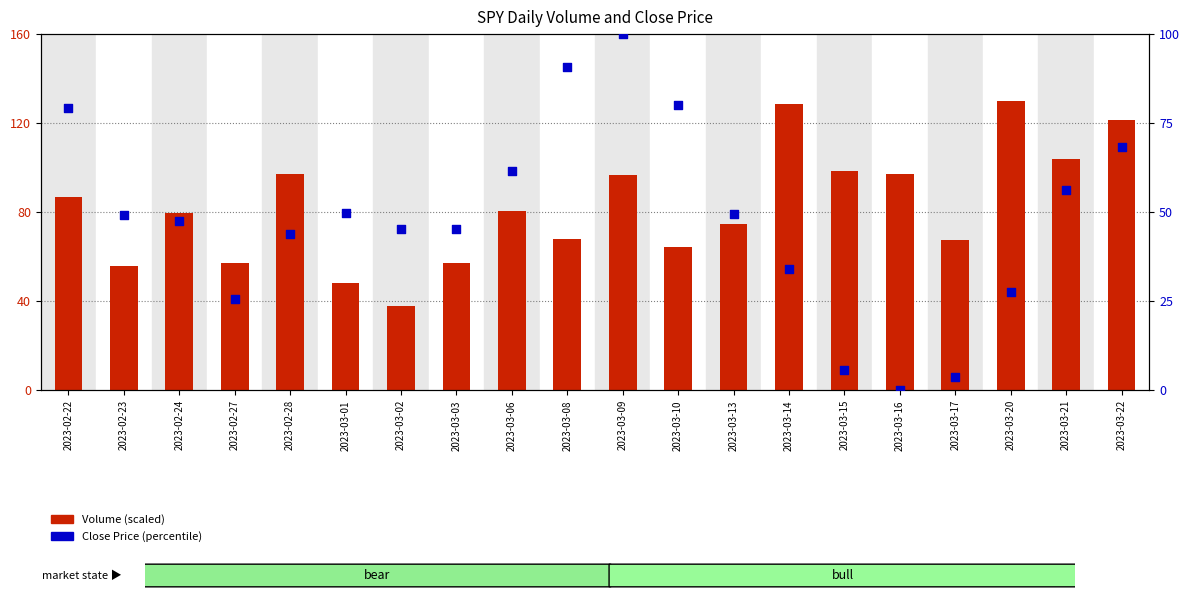

Is the value of Volume (scaled) at 2023-03-14 greater than the value of Close Price at 2023-02-22?

Yes